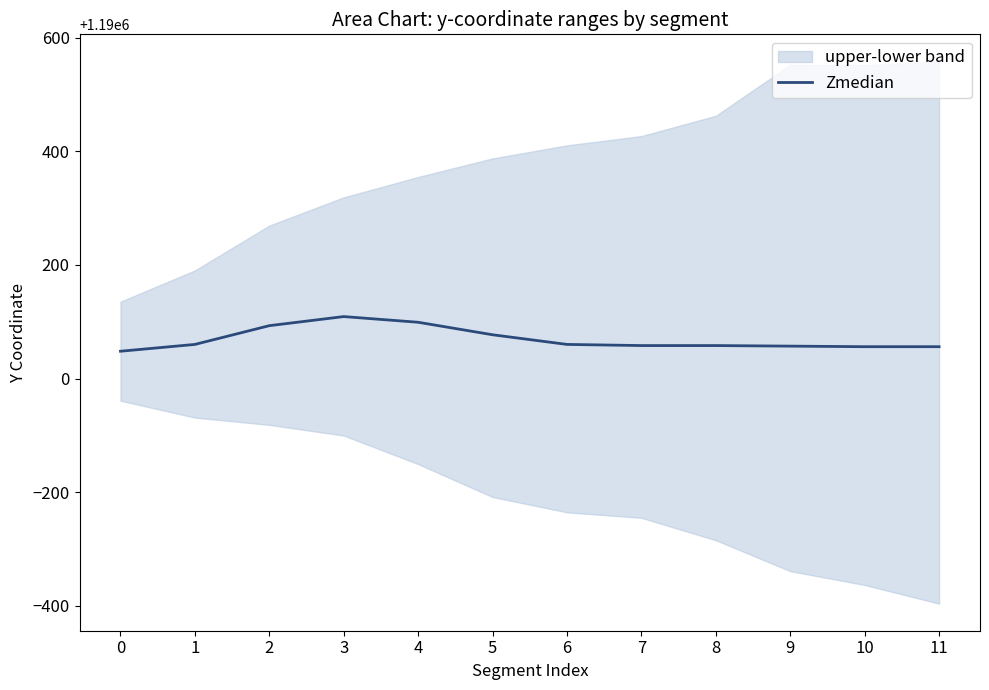

What is the value of the 11th point from the left?

1190056